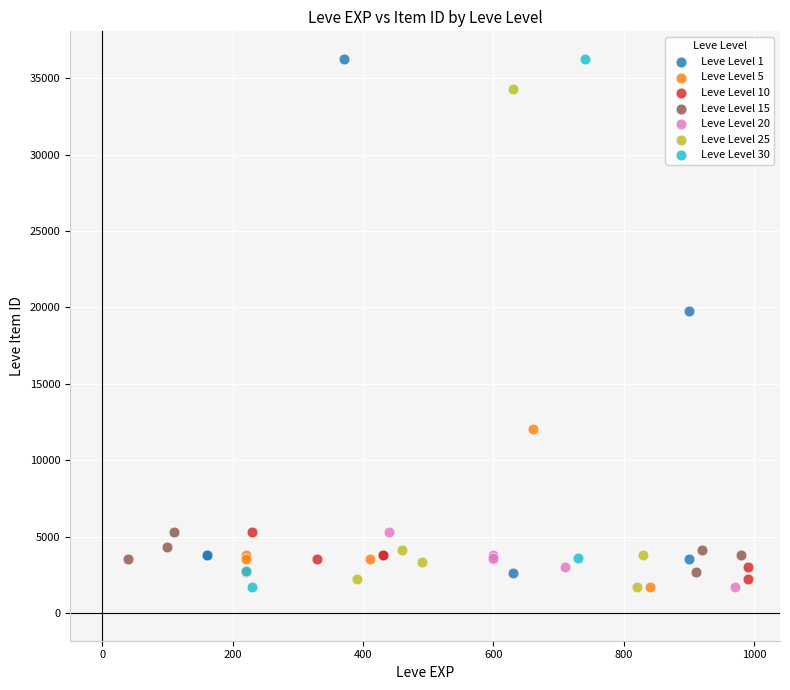

What are all the series names shown in the legend?

Leve Level 1, Leve Level 5, Leve Level 10, Leve Level 15, Leve Level 20, Leve Level 25, Leve Level 30